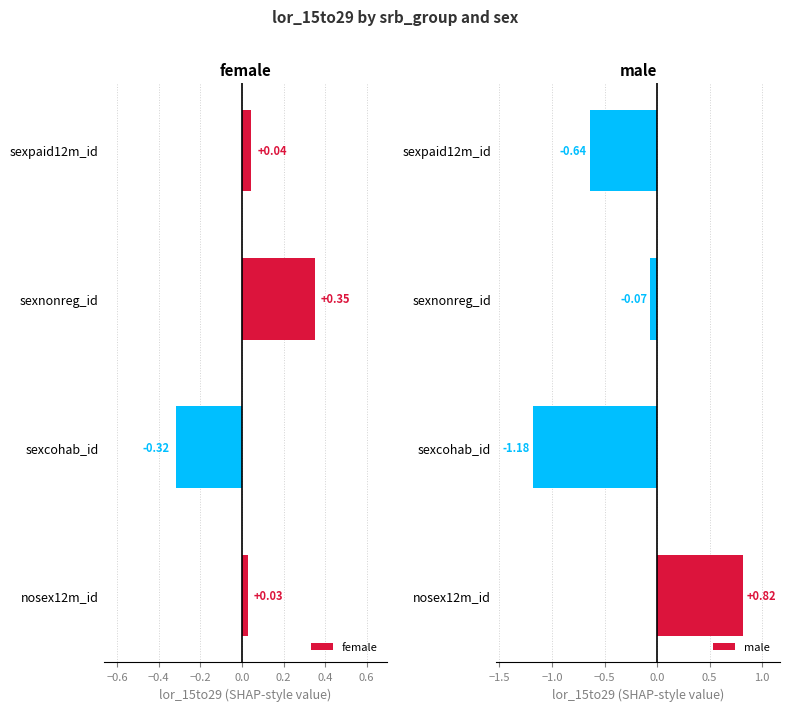

Rank the series by their average value, from highest to lowest.

female, male